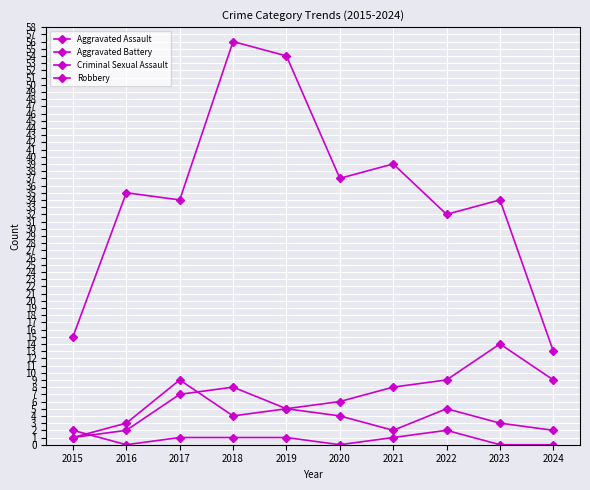

Between 2022 and 2024, which series saw the biggest shift?

Robbery